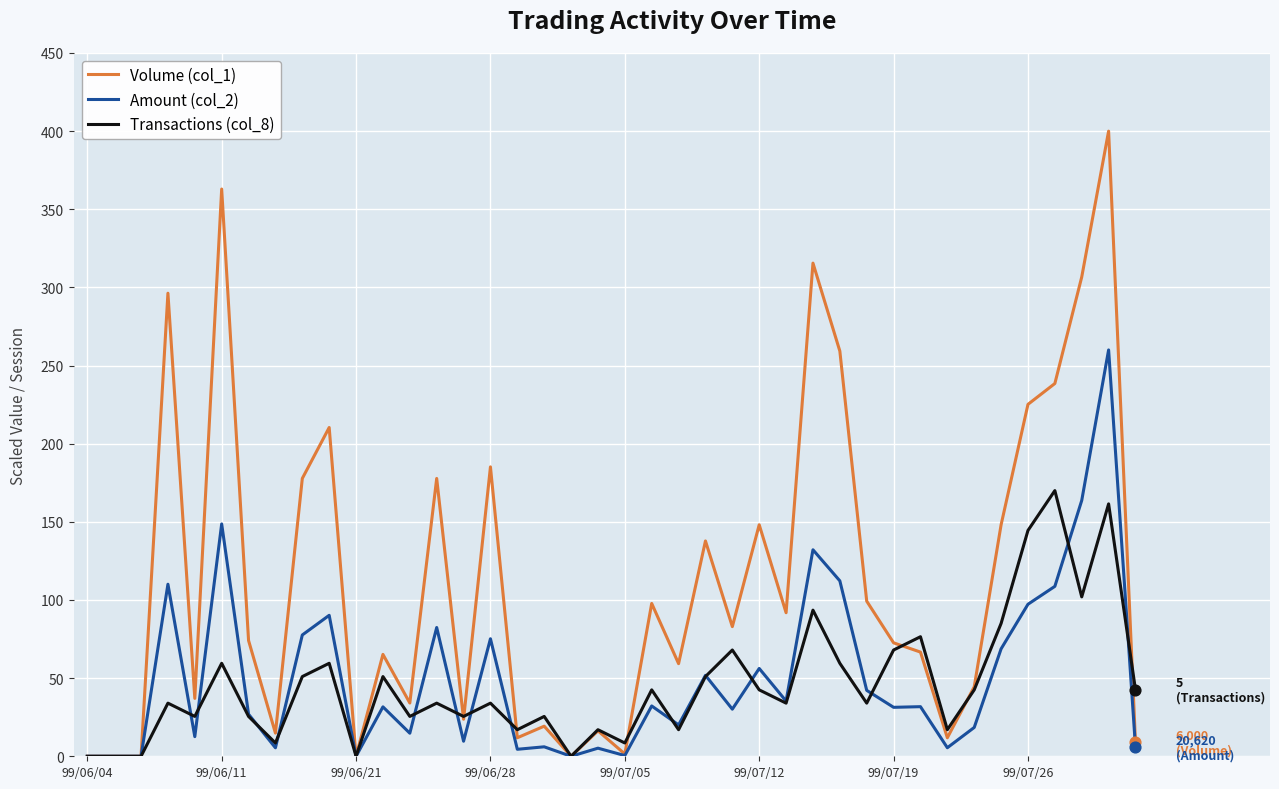

List the series in order of their peak value, highest first.

Volume (col_1), Amount (col_2), Transactions (col_8)